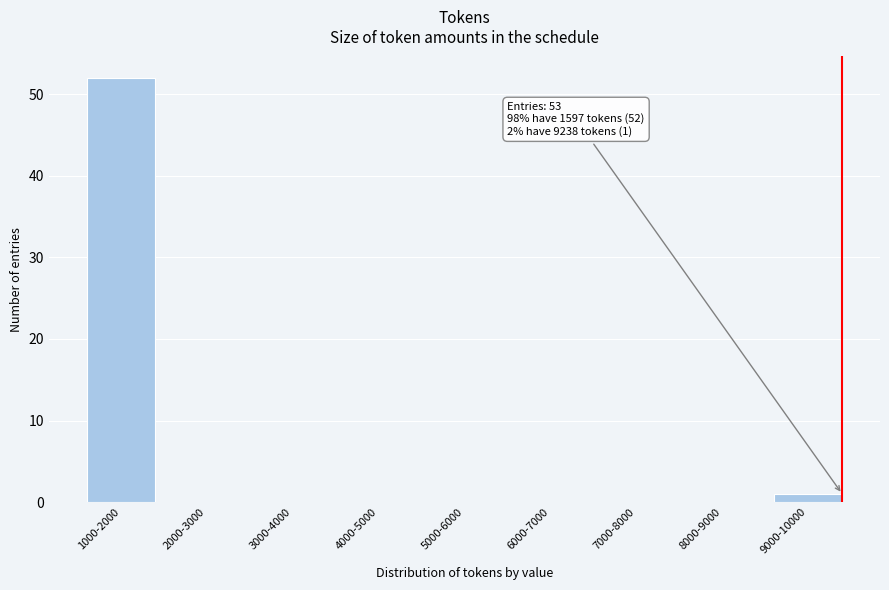

Reading right to left, list all the values displayed in this chart.

9000-10000=1	8000-9000=0	7000-8000=0	6000-7000=0	5000-6000=0	4000-5000=0	3000-4000=0	2000-3000=0	1000-2000=52